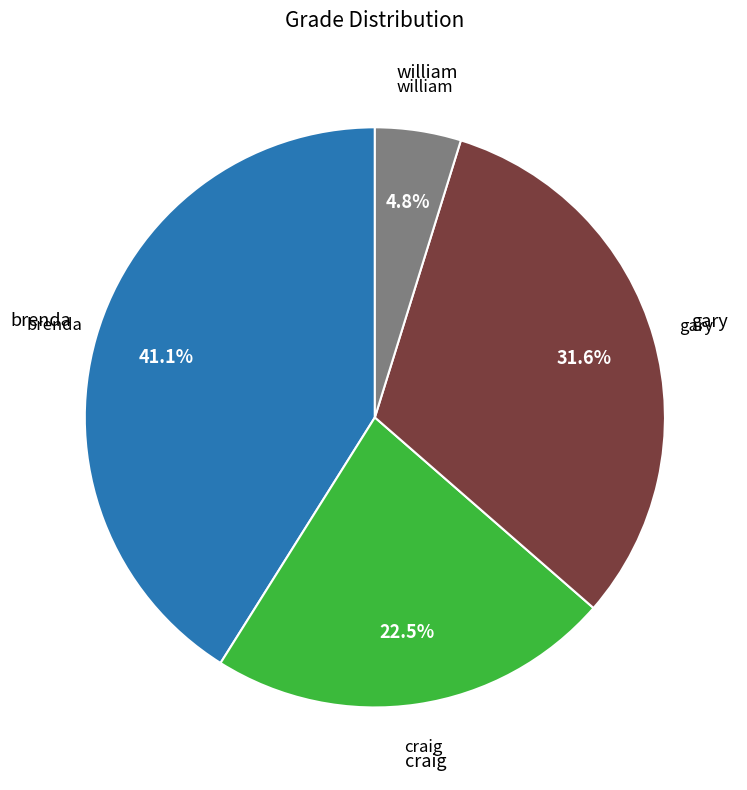

Is there a majority slice in this chart?

No